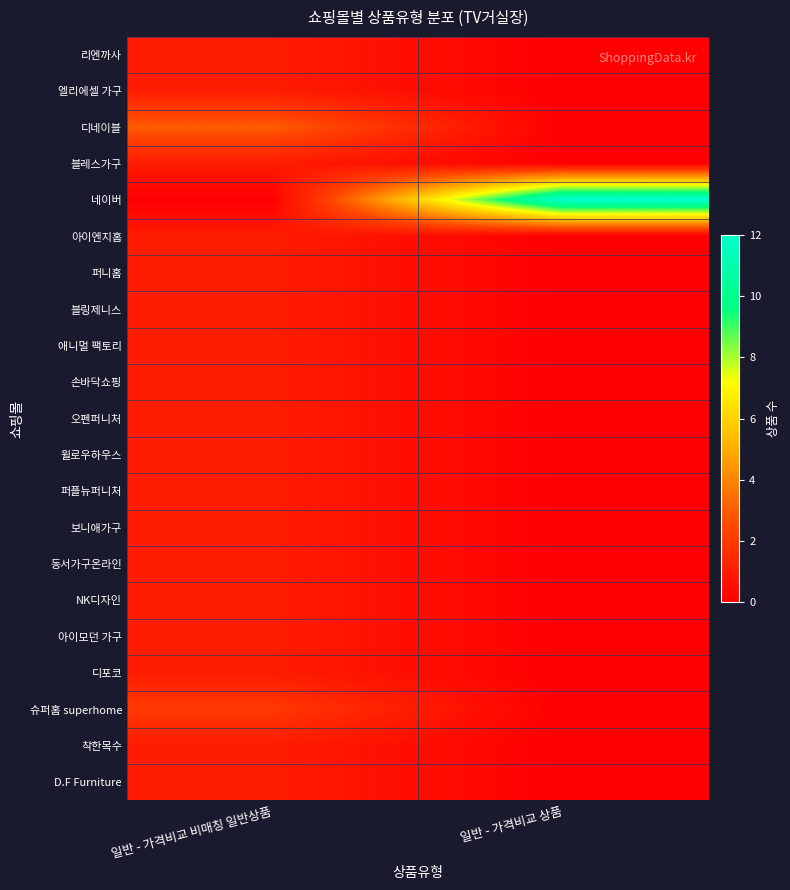

Count the number of data series in this chart.

21